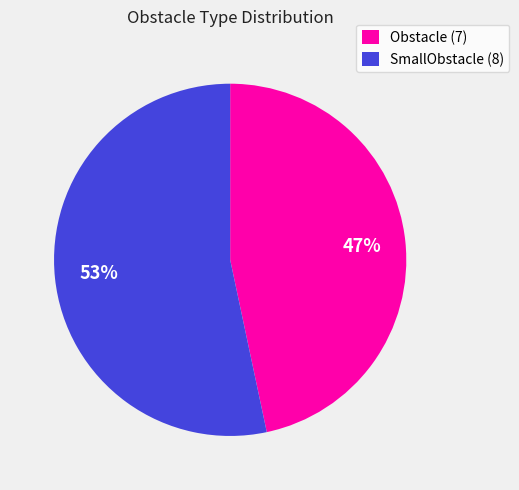

True or false: SmallObstacle (8) accounts for 66% of the total.

False